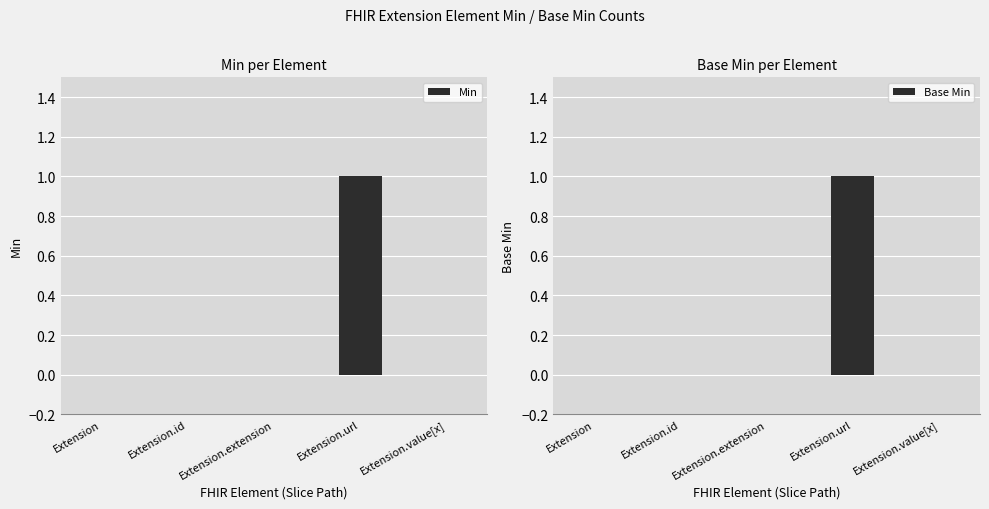

Rank the categories by Base Min value from lowest to highest.

Extension, Extension.id, Extension.extension, Extension.value[x], Extension.url